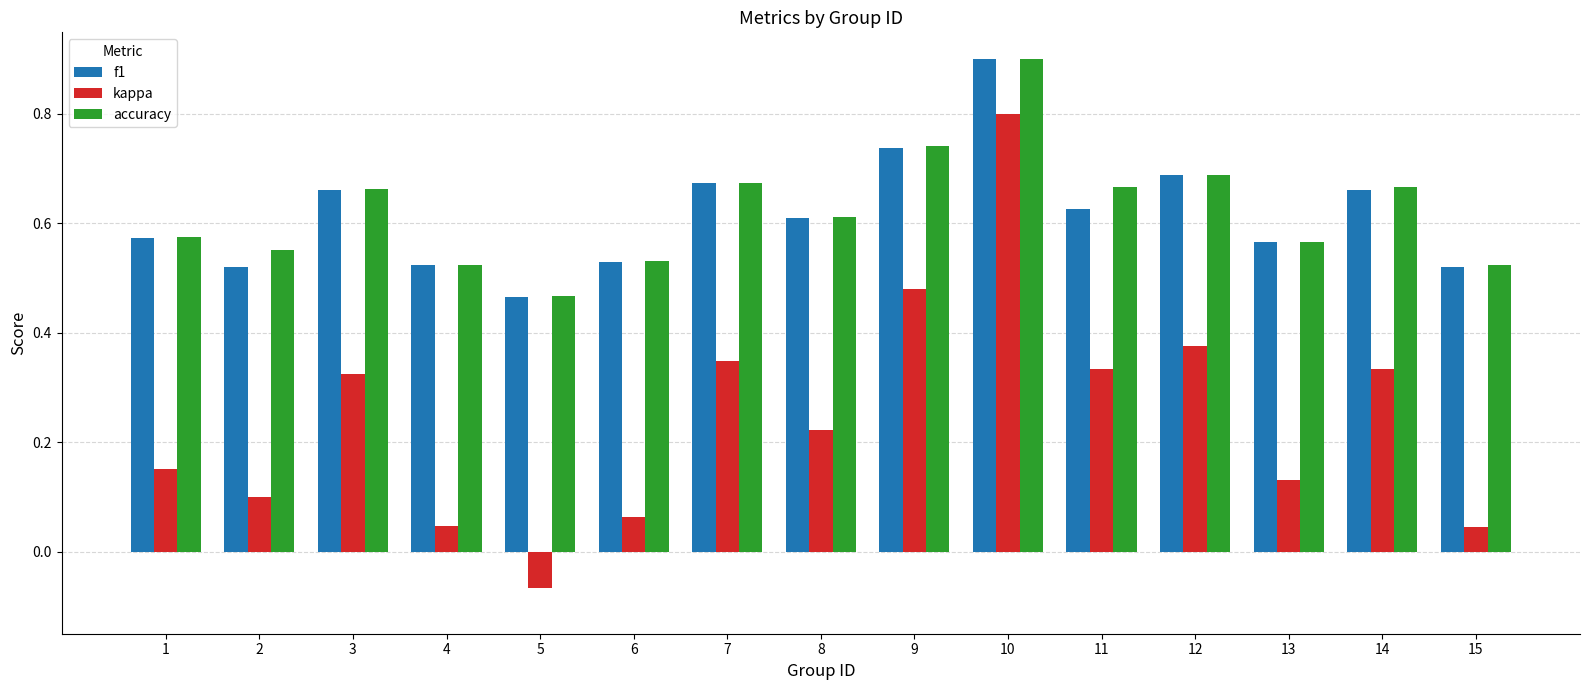

At which label does accuracy reach its minimum?

5